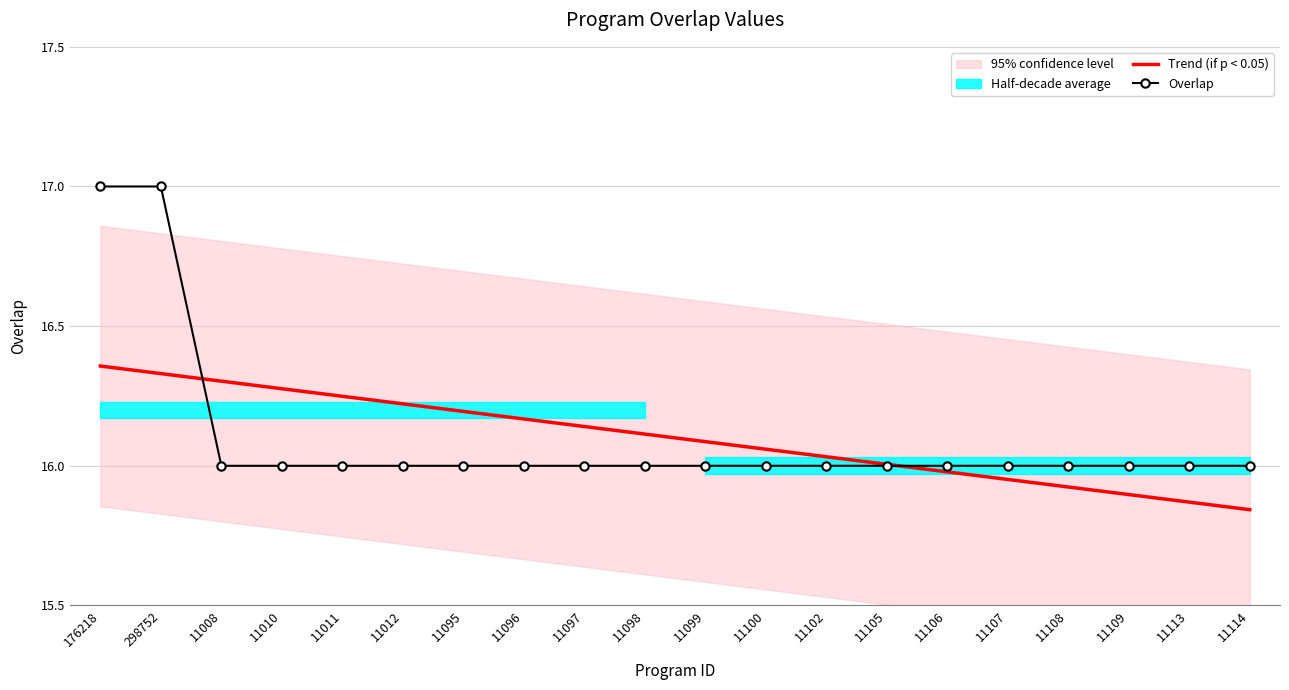

Which has a higher value, 11106 or 11095?

11095